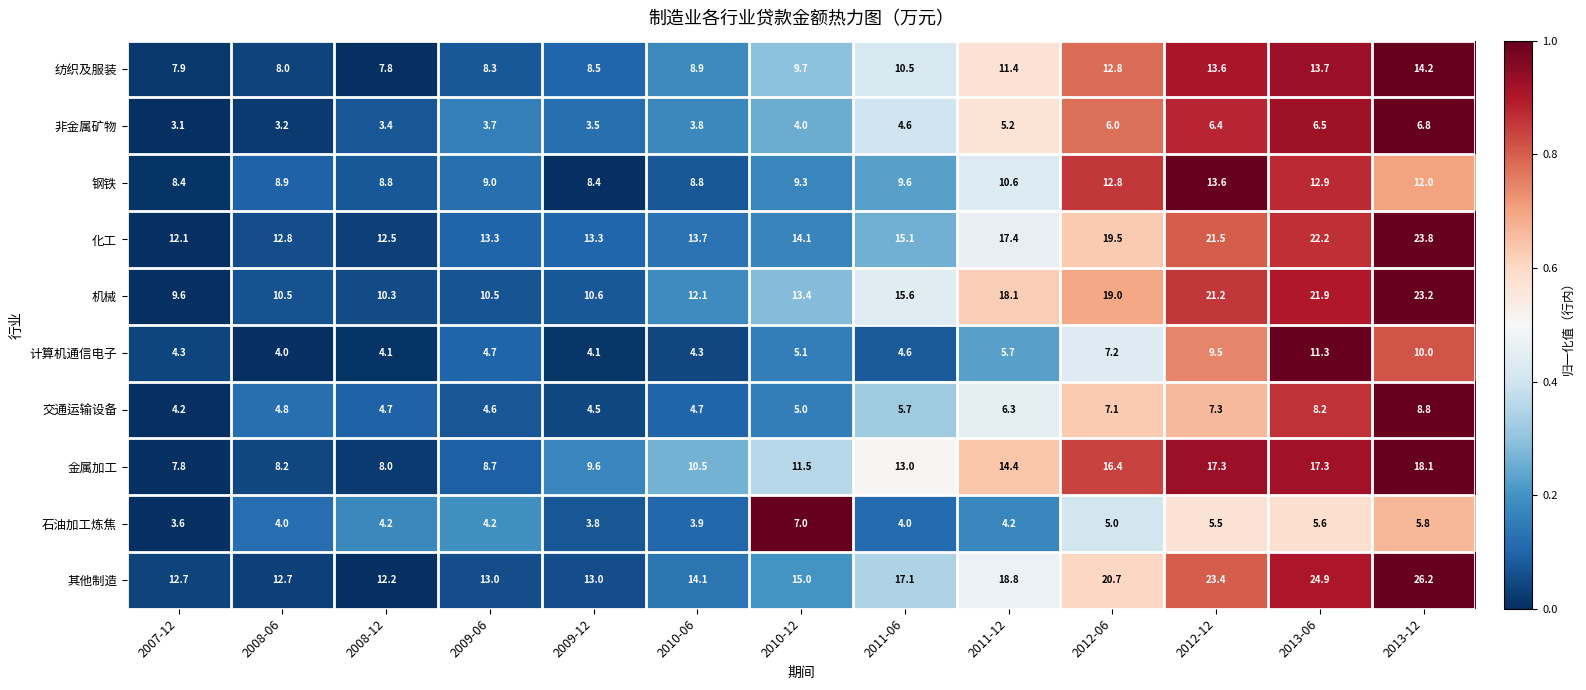

What is the greatest value displayed?

26.2